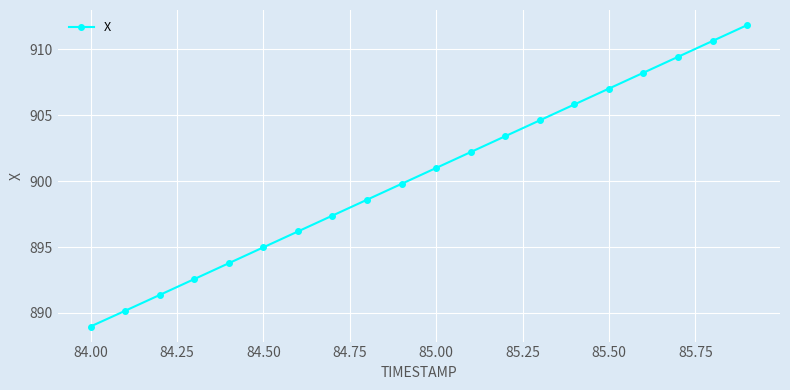

Reading right to left, list all the values displayed in this chart.

911.8	910.6	909.4	908.2	907.0	905.8	904.6	903.4	902.2	901.0	899.8	898.6	897.4	896.2	895.0	893.8	892.6	891.4	890.2	889.0